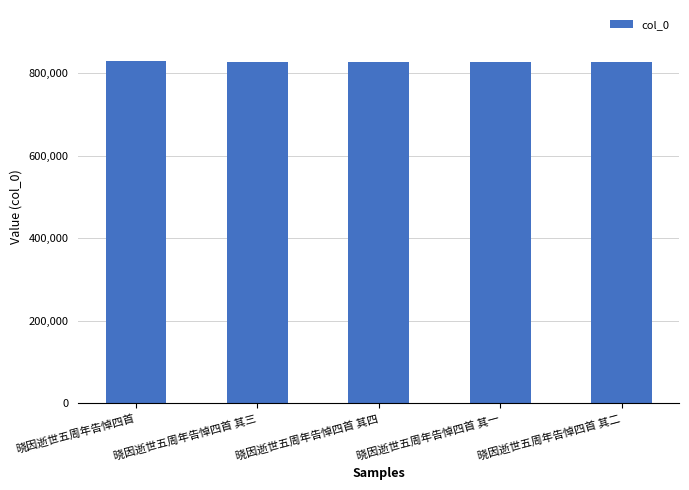

What is the sum of the values at 晓因逝世五周年告悼四首 其二 and 晓因逝世五周年告悼四首 其一?

1655819